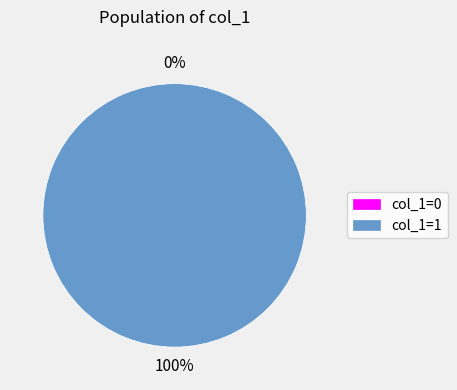

Is 1596565595 the majority of the pie?

No